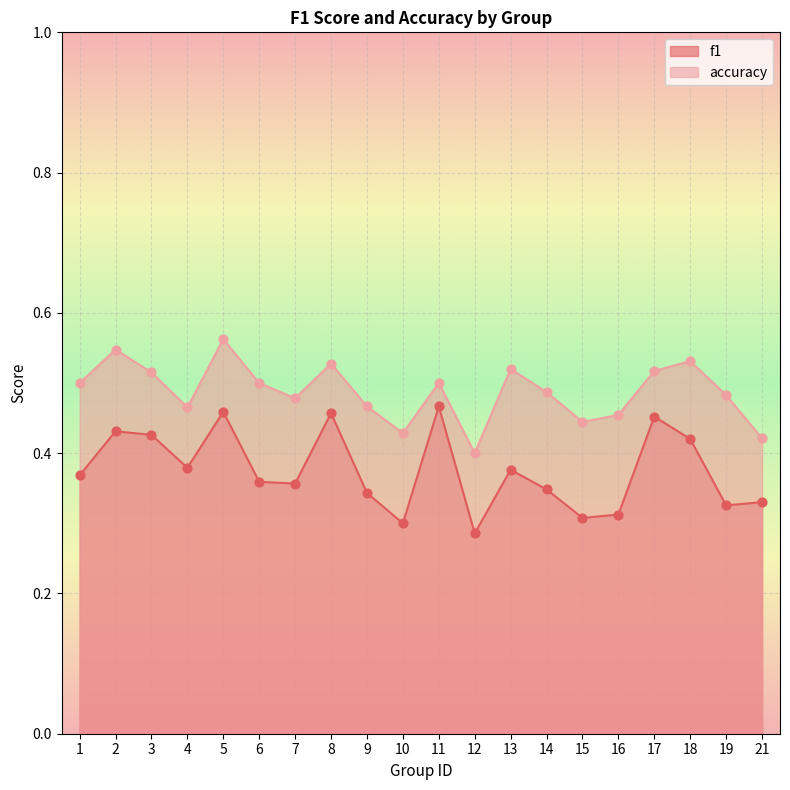

At which category is the sum across all series the highest?

5